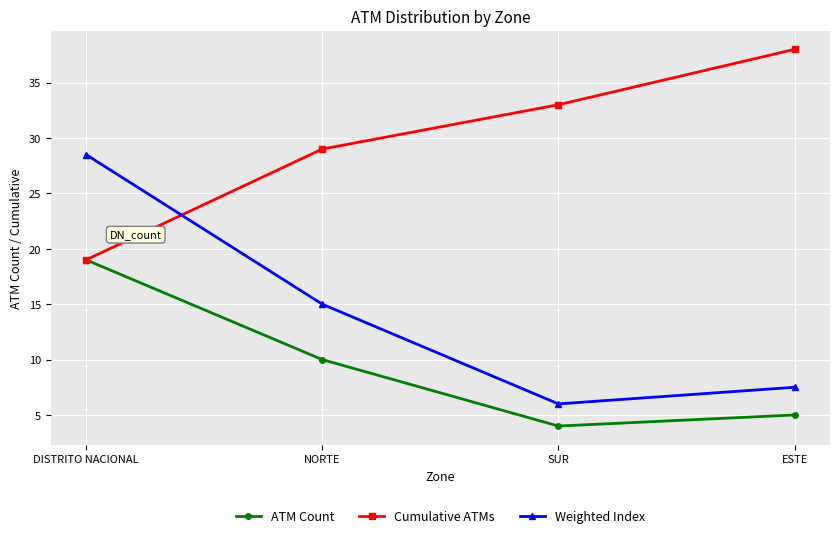

Reading right to left, extract all data points from this chart.

ATM Count: ESTE=5.0	SUR=4.0	NORTE=10.0	DISTRITO NACIONAL=19.0
Cumulative ATMs: ESTE=38.0	SUR=33.0	NORTE=29.0	DISTRITO NACIONAL=19.0
Weighted Index: ESTE=7.5	SUR=6.0	NORTE=15.0	DISTRITO NACIONAL=28.5